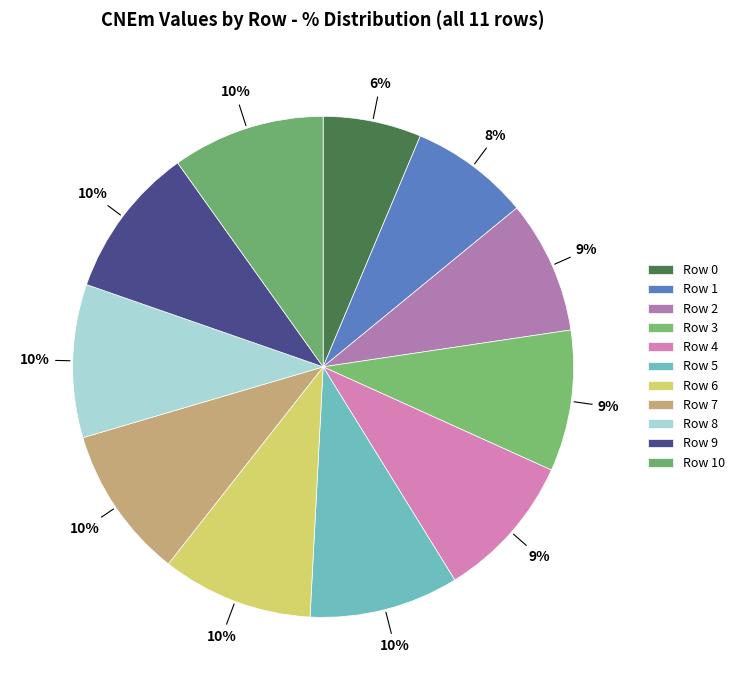

Does Row 2 represent more than half of the total?

No